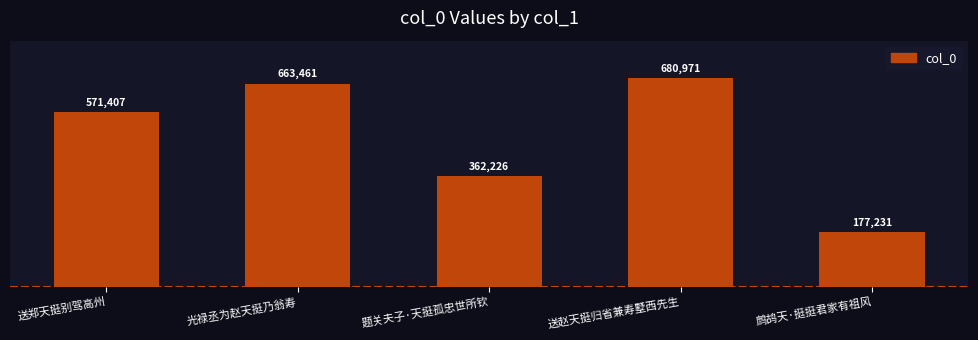

How many bars are there in total?

5